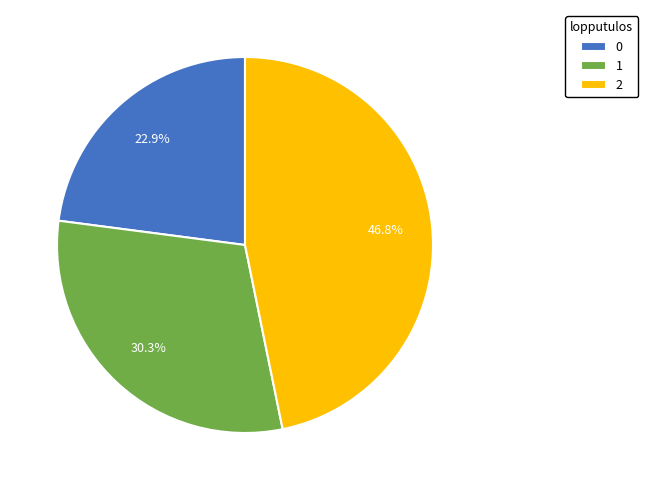

To the nearest percent, what is the average slice percentage?

33%